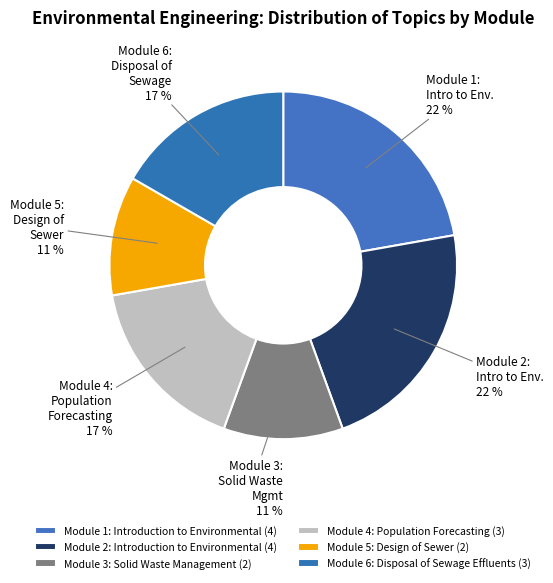

Does Module 5: Design of Sewer represent more than half of the total?

No